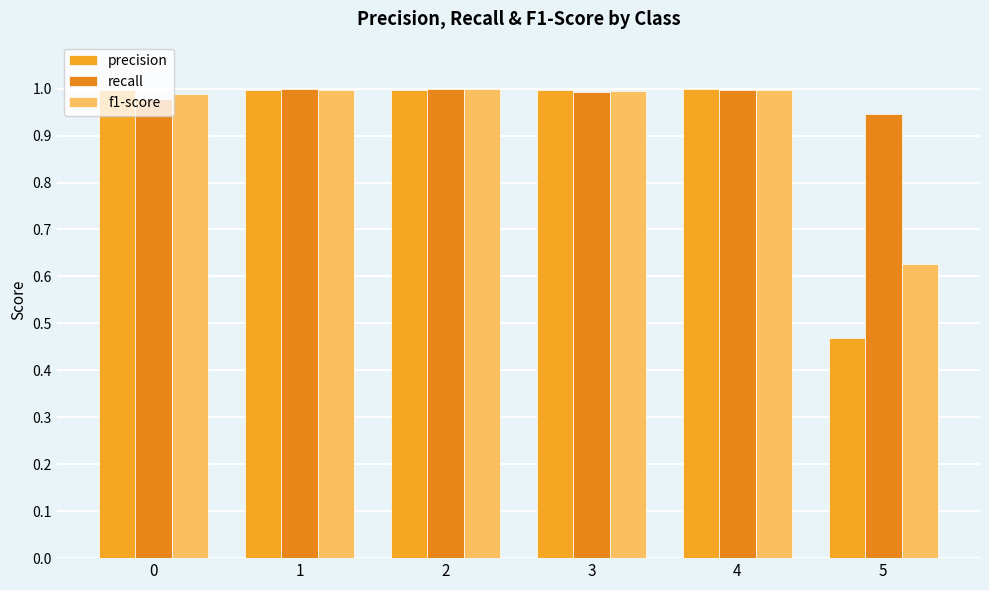

What are all the series names shown in the legend?

precision, recall, f1-score